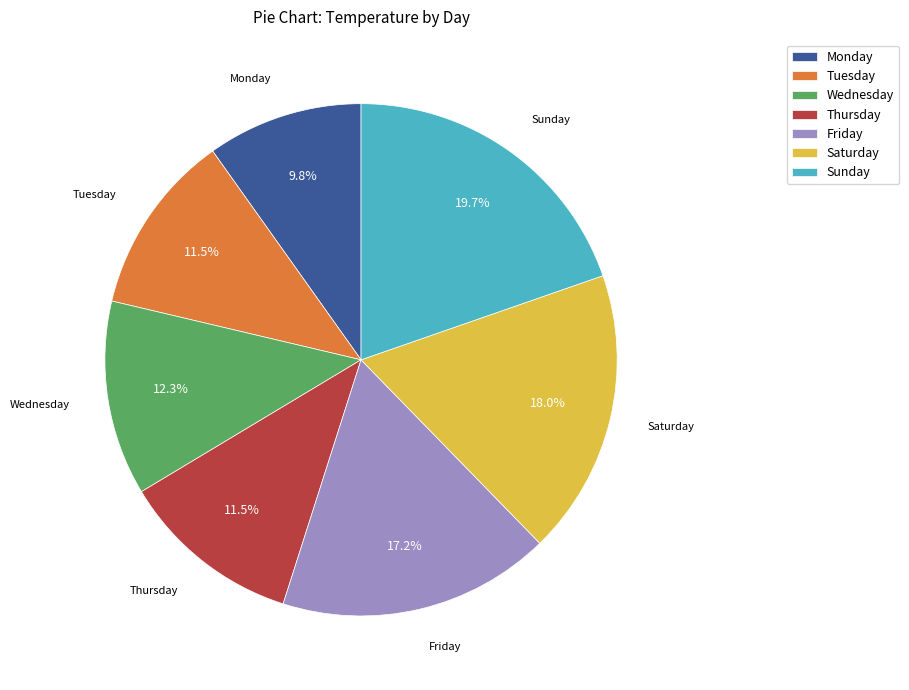

What portion of the pie excludes Thursday?

88.5%